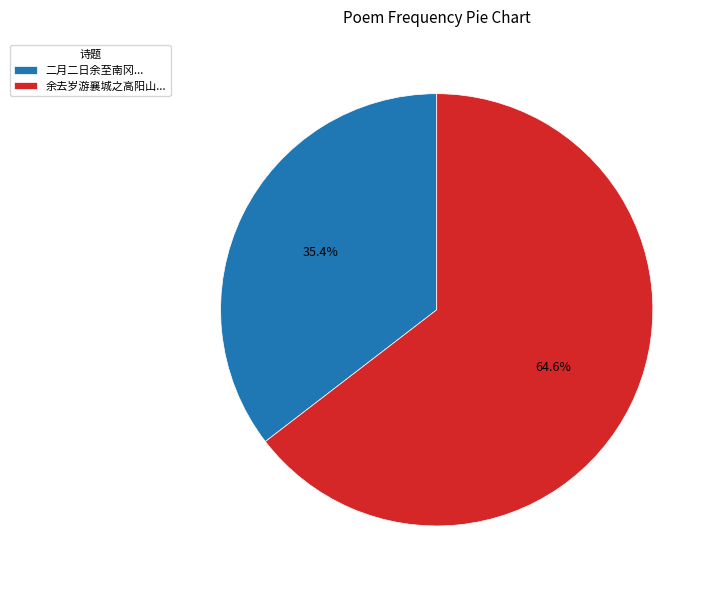

Which category accounts for the majority?

余去岁游襄城之高阳山...